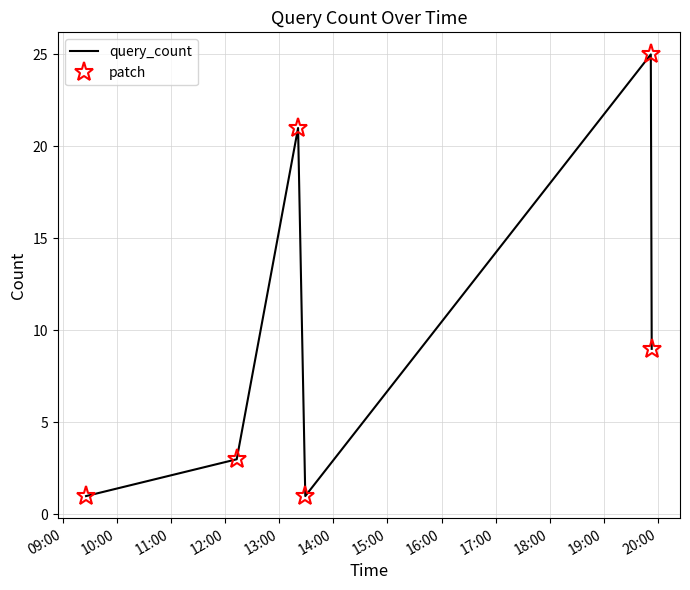

What is the difference between the maximum and minimum values in the patch series?

24